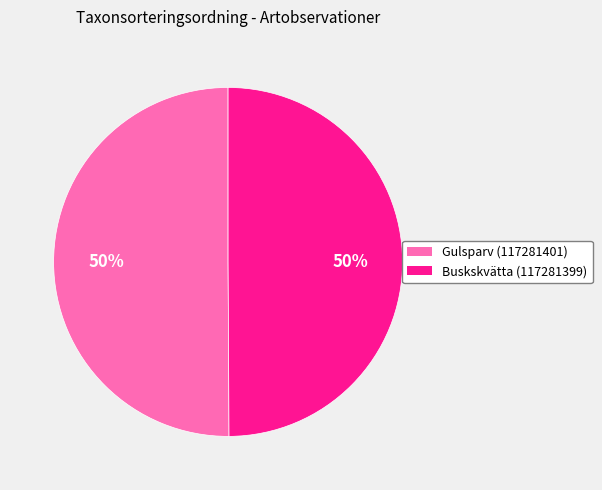

To the nearest percent, what portion does Buskskvätta (117281399) represent?

50%